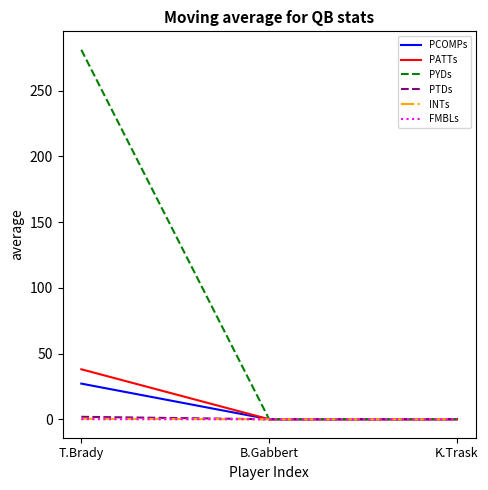

Is this an area chart (filled region under the line)?

No